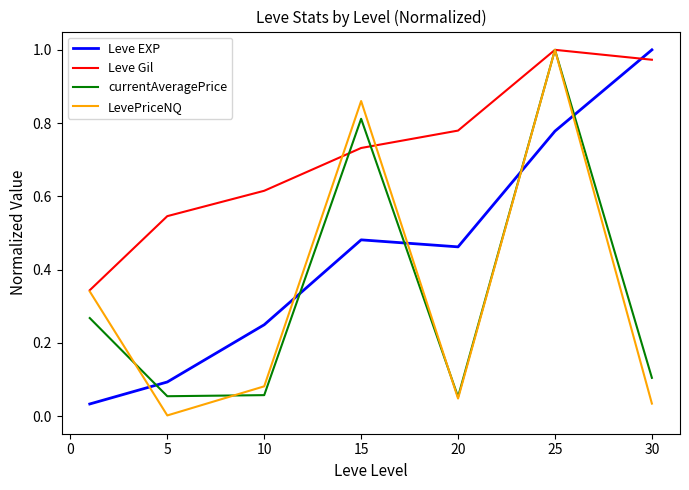

True or false: Leve EXP and Leve Gil intersect in this chart.

True